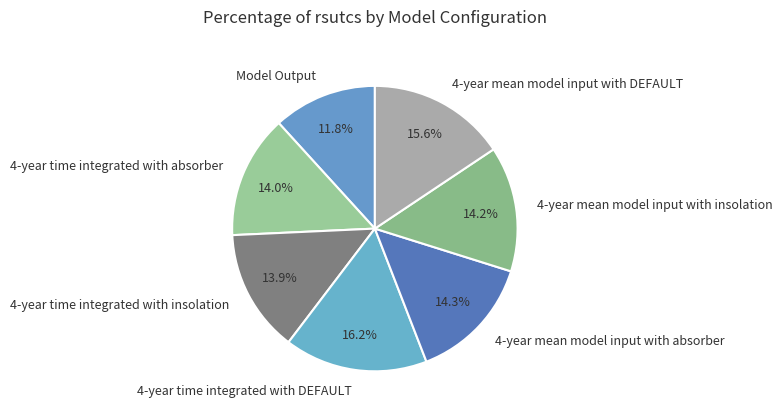

What is the ratio of the value at 4-year time integrated with DEFAULT to the value at 4-year time integrated with absorber?

1.2